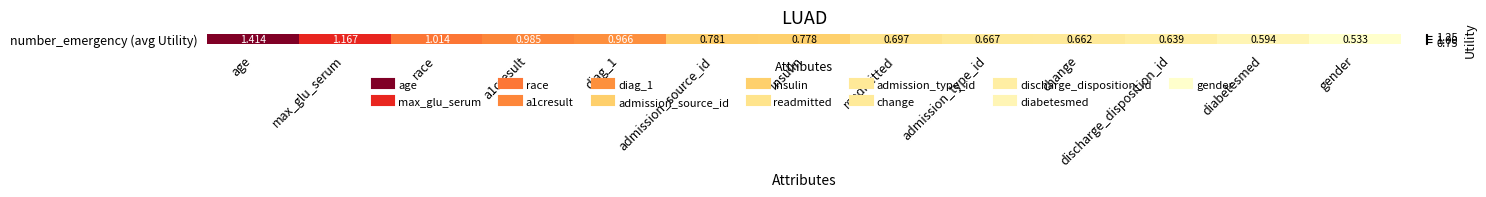

What is the difference between the second highest and minimum values?

0.6